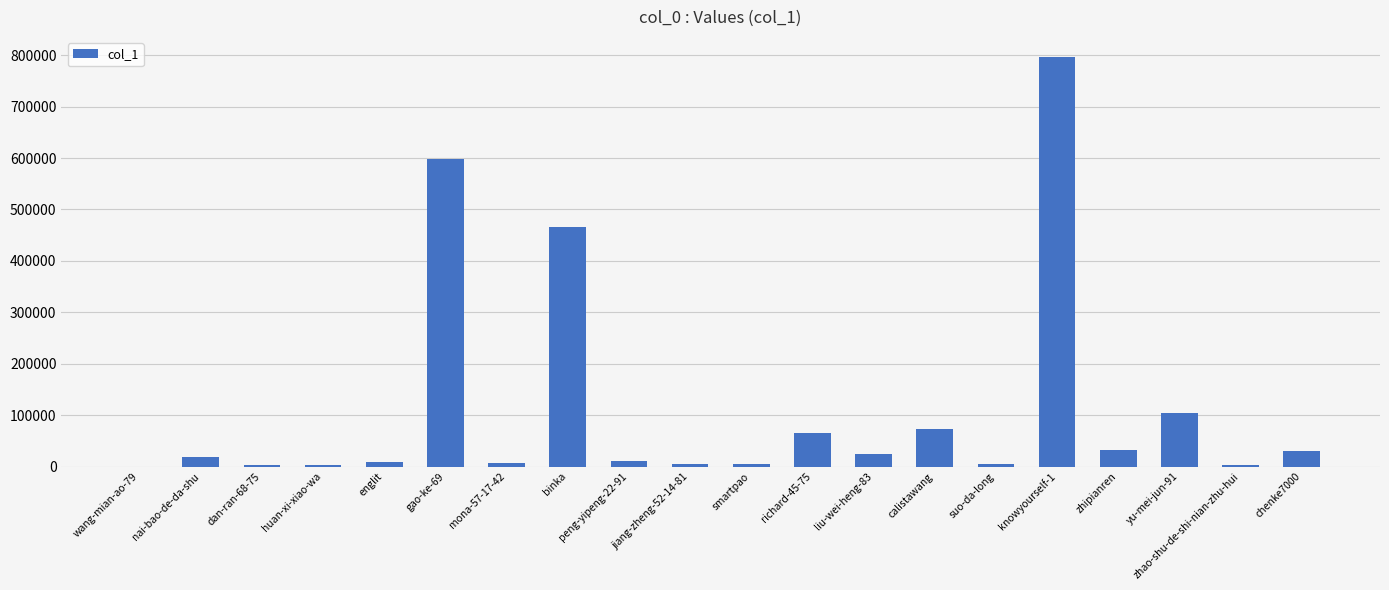

The value at knowyourself-1 is 795890. True or false?

True